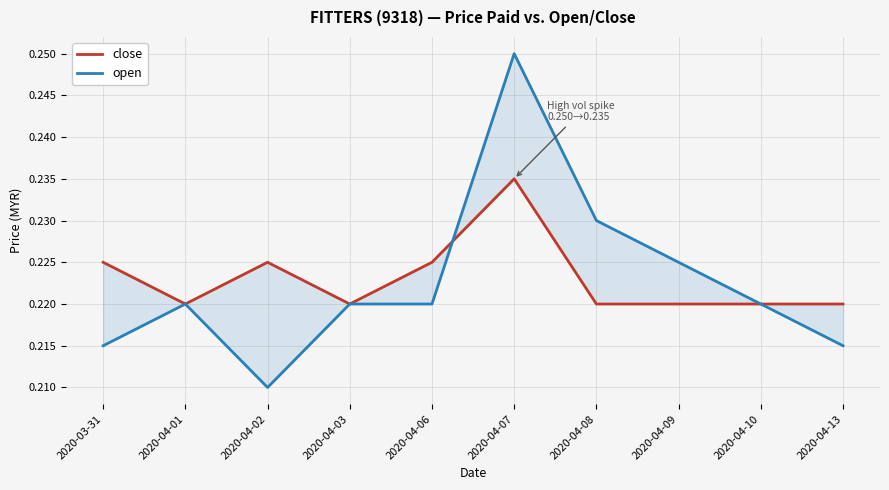

What is the label of the 2nd point from the right?

2020-04-10